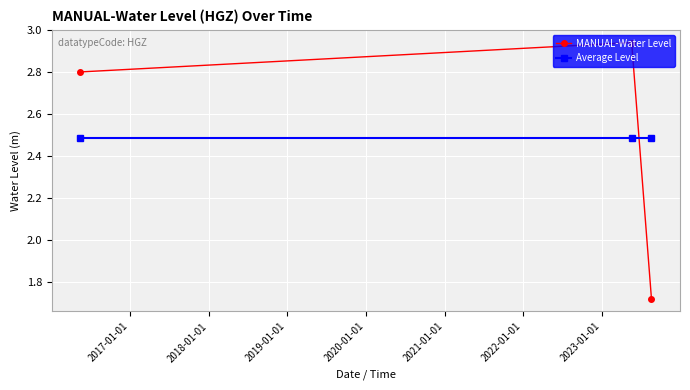

What is the average value of the MANUAL-Water Level series?

2.5